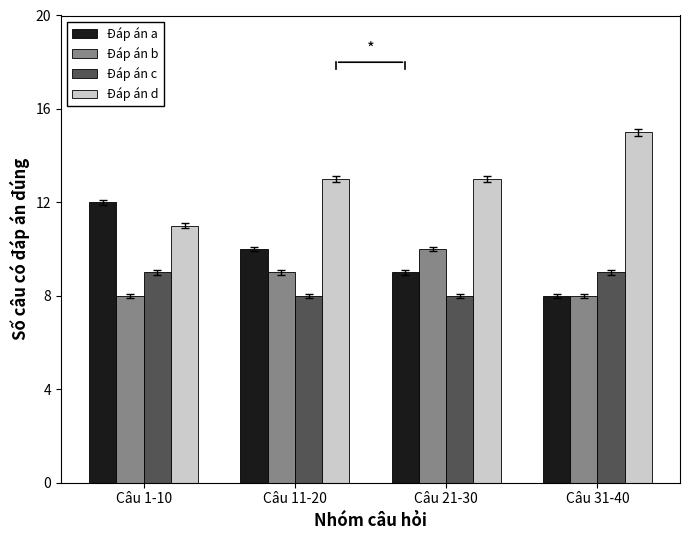

Reading right to left, transcribe all the data shown in this chart.

Đáp án a: Câu 31-40=8	Câu 21-30=9	Câu 11-20=10	Câu 1-10=12
Đáp án b: Câu 31-40=8	Câu 21-30=10	Câu 11-20=9	Câu 1-10=8
Đáp án c: Câu 31-40=9	Câu 21-30=8	Câu 11-20=8	Câu 1-10=9
Đáp án d: Câu 31-40=15	Câu 21-30=13	Câu 11-20=13	Câu 1-10=11